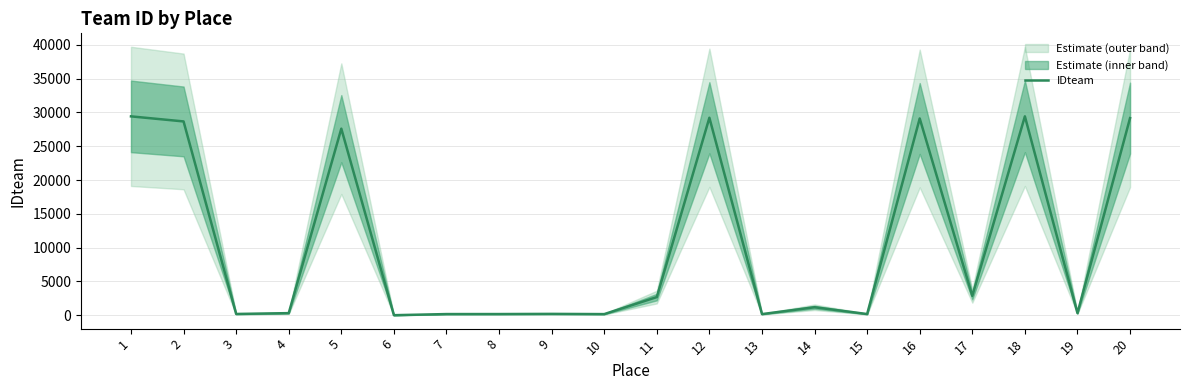

How many interior local peaks (higher than both neighbors) does the data have?

6